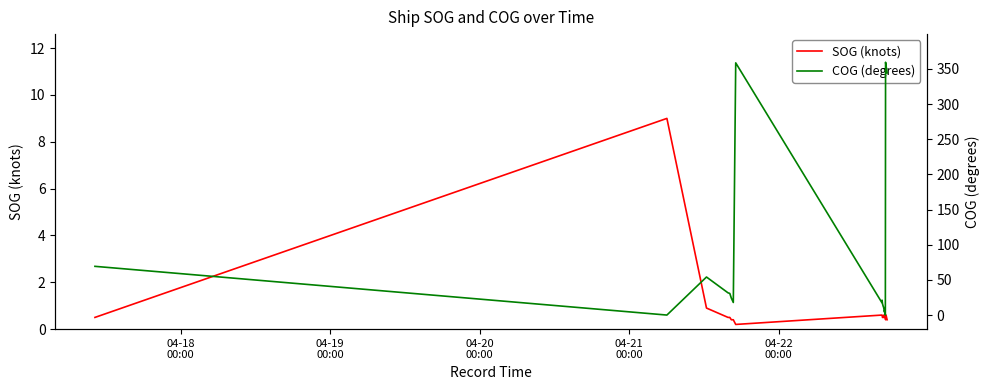

How many values in the COG (degrees) series exceed 21?

10